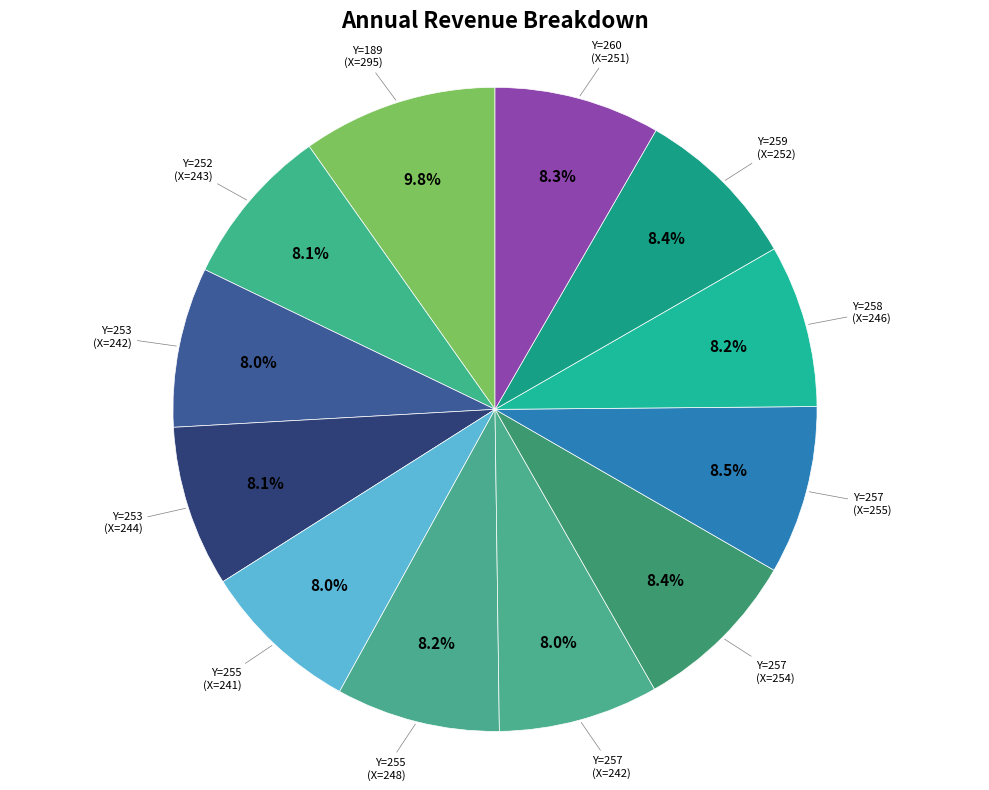

Count the number of slices in the pie.

12